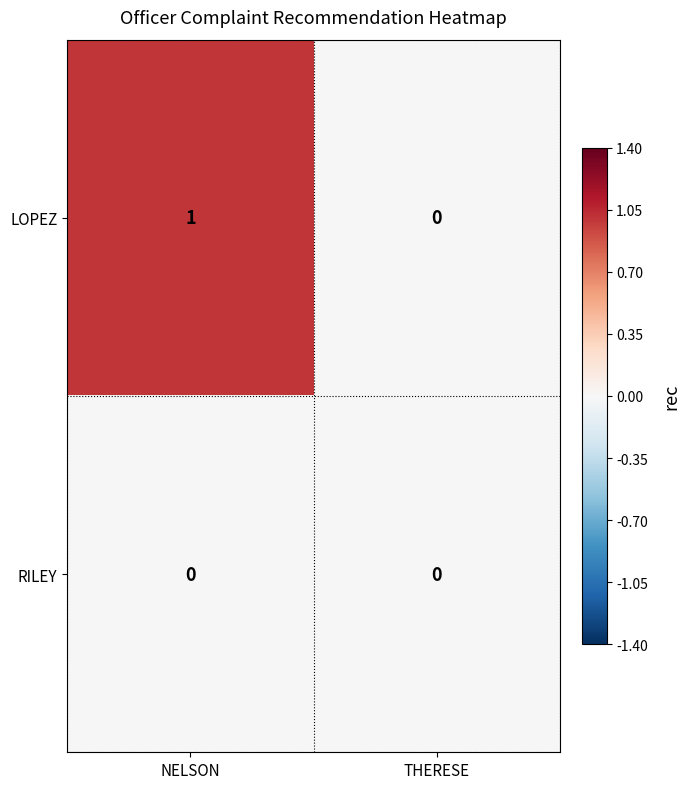

Which label corresponds to the largest value in the chart?

NELSON